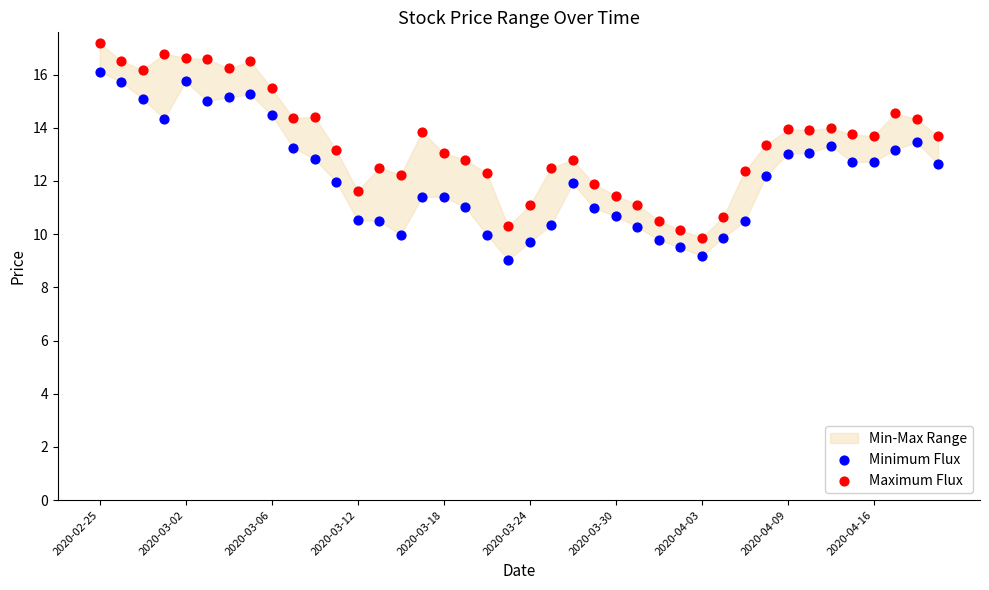

Across all data points, what is the range of Y values (max minus min)?

8.1